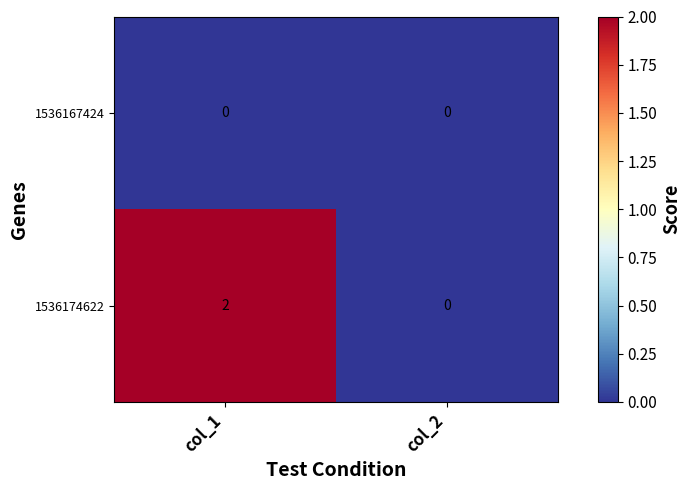

The 1536174622 series shows -1 at col_2. True or false?

False